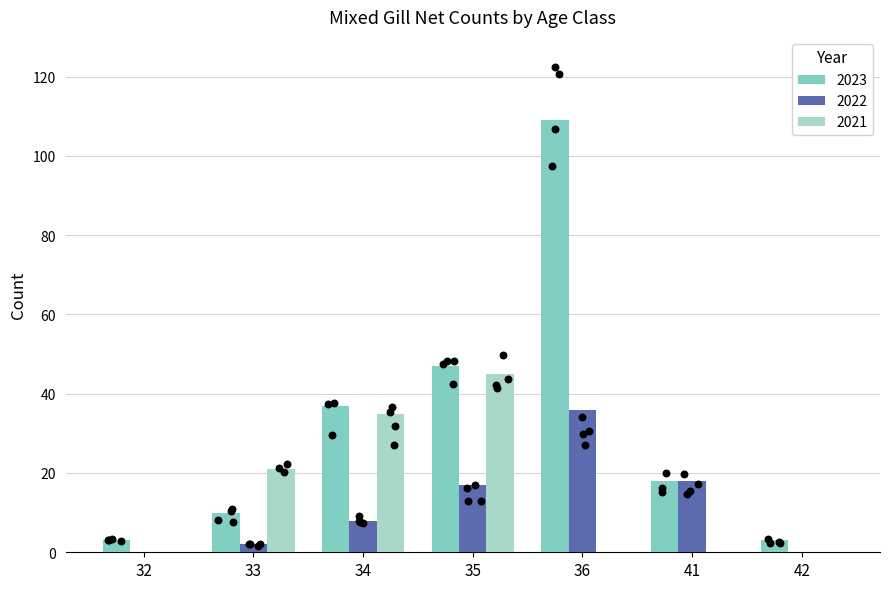

Which series has the largest total across all categories?

2023